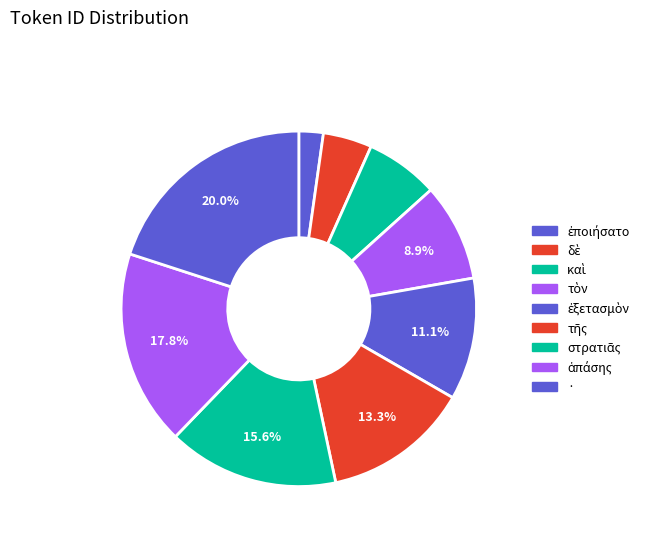

True or false: ἐξετασμὸν accounts for 25% of the total.

False